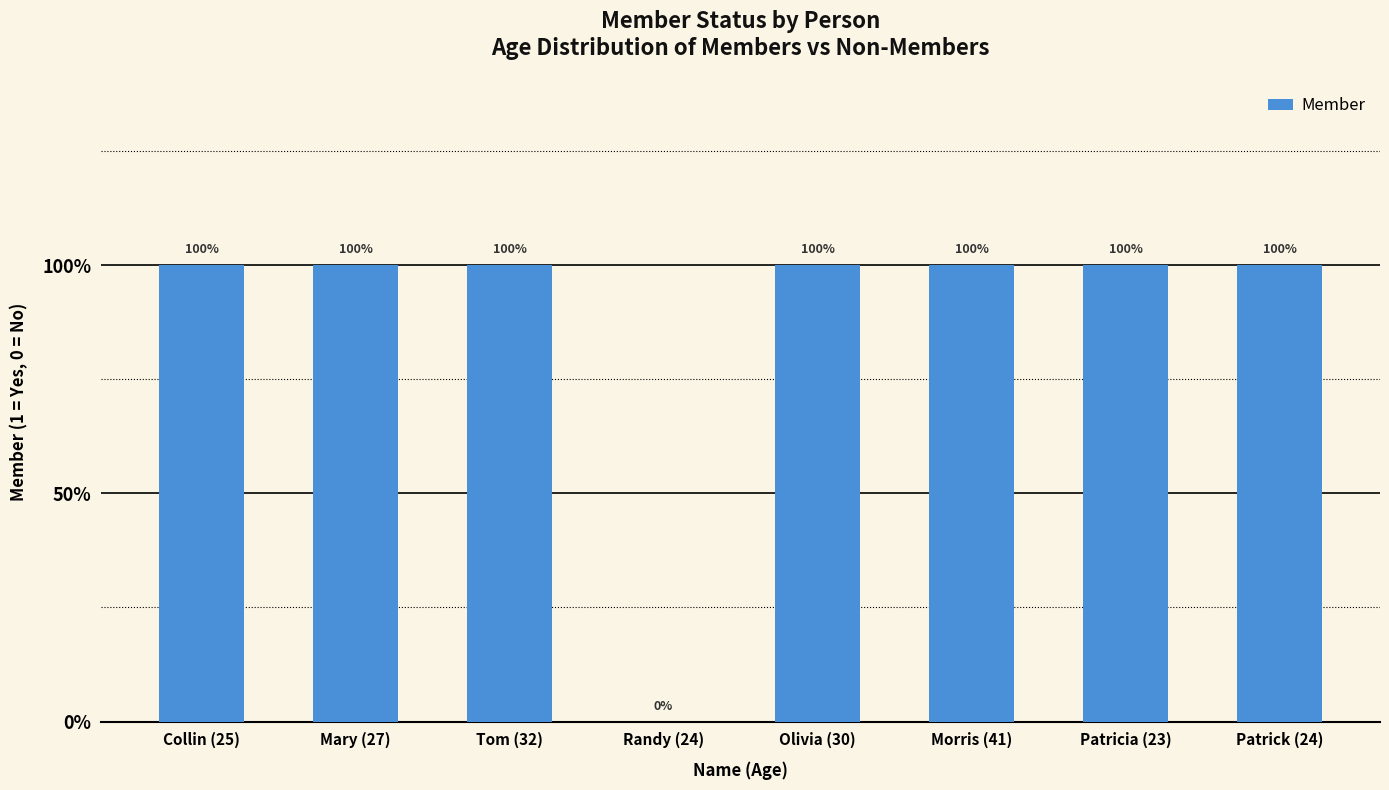

How many categories are shown in the chart?

8